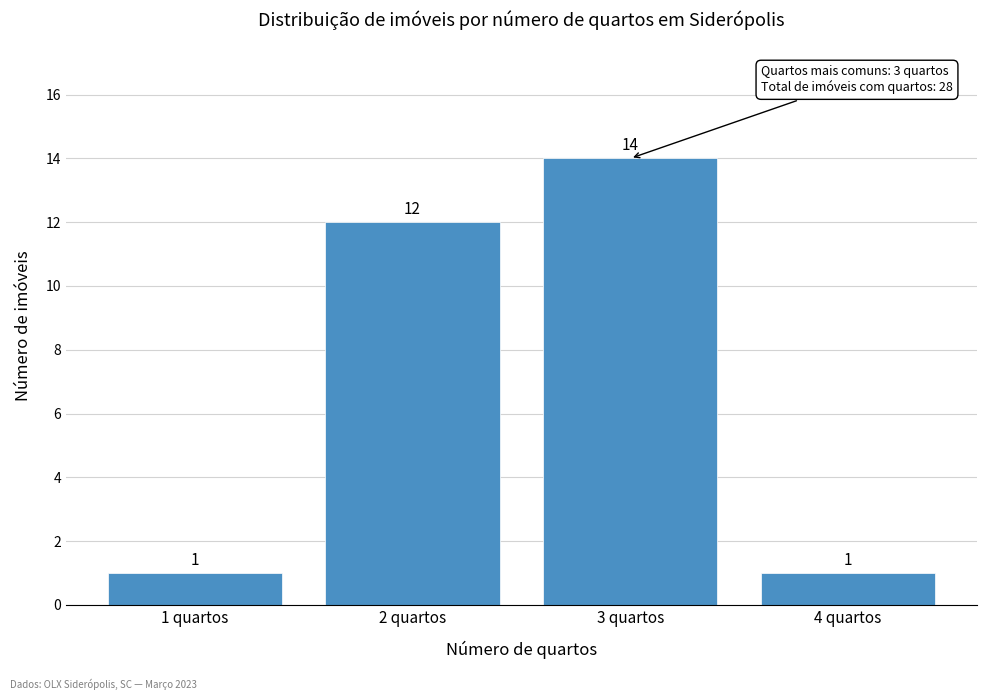

Reading left to right, transcribe all the data shown in this chart.

1	12	14	1